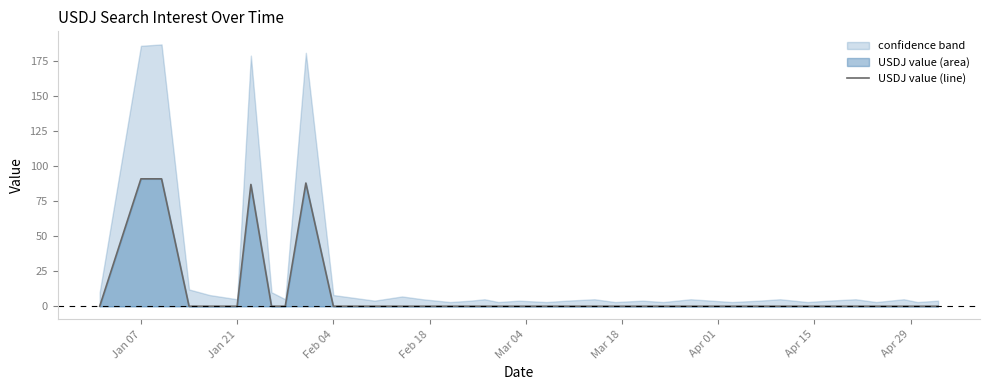

What is the average value?

9